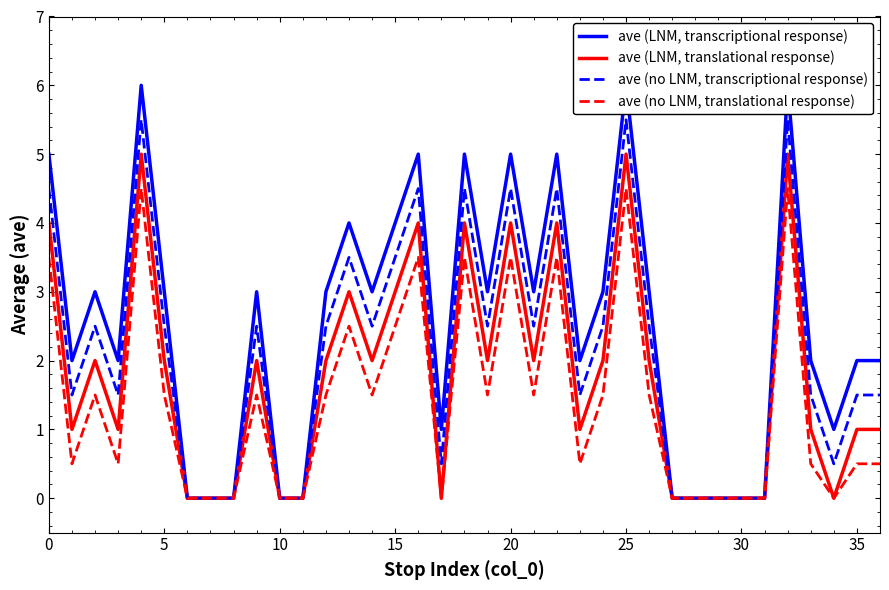

Which series has the largest total across all categories?

ave (LNM, transcriptional response)